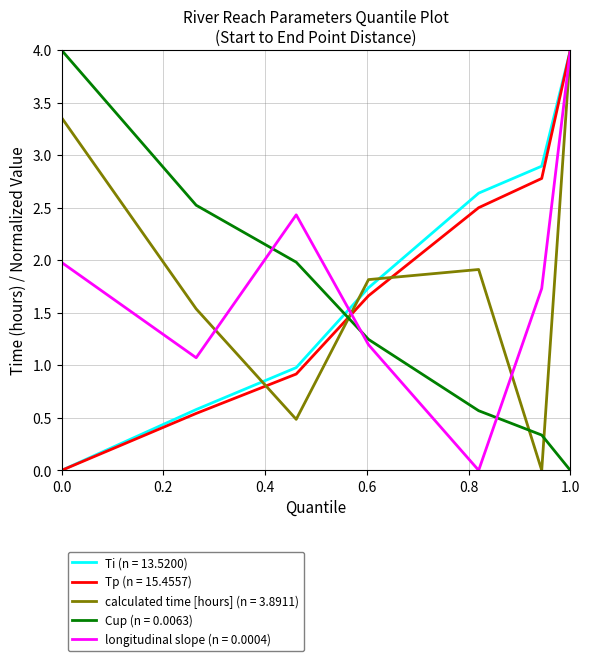

What is the greatest value displayed?

4.0